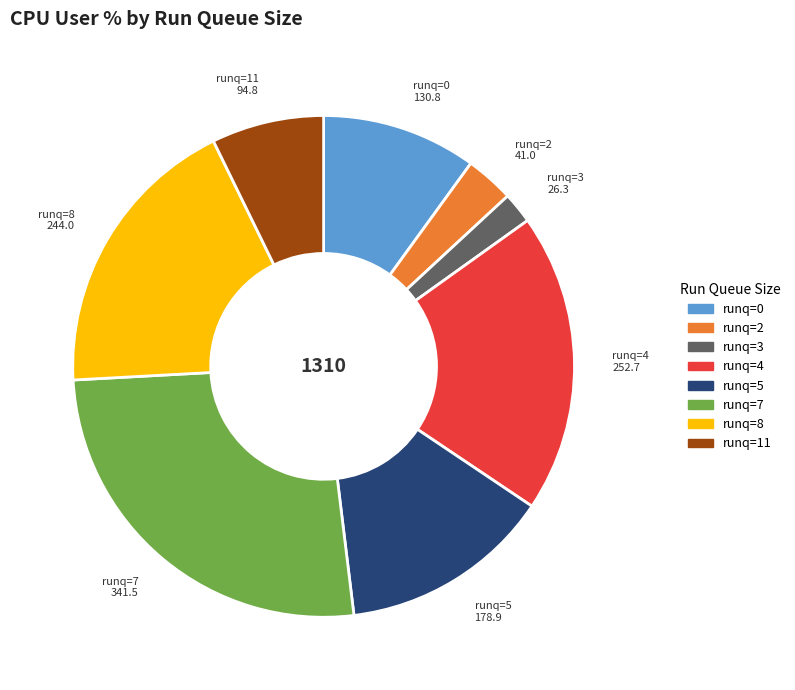

Is there any slice that represents more than half of the pie?

No